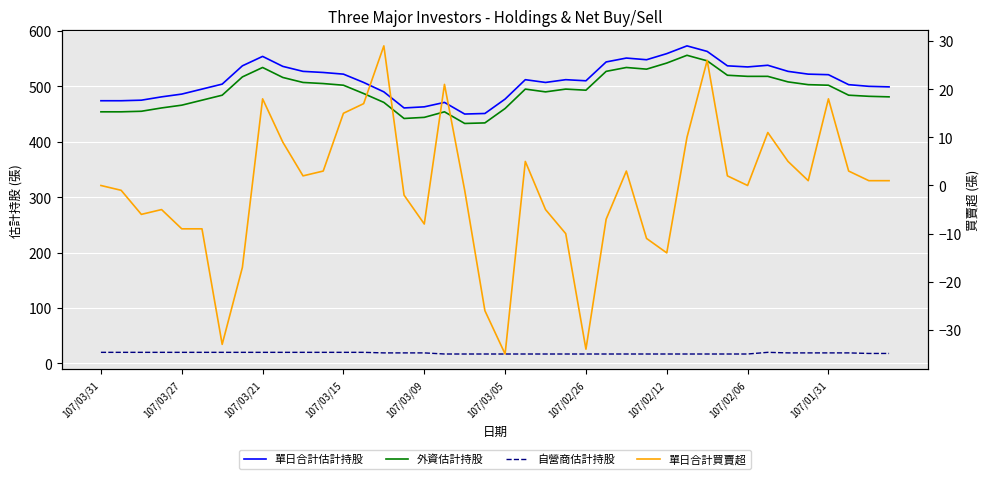

What is the difference between the highest and lowest values at 19?

477